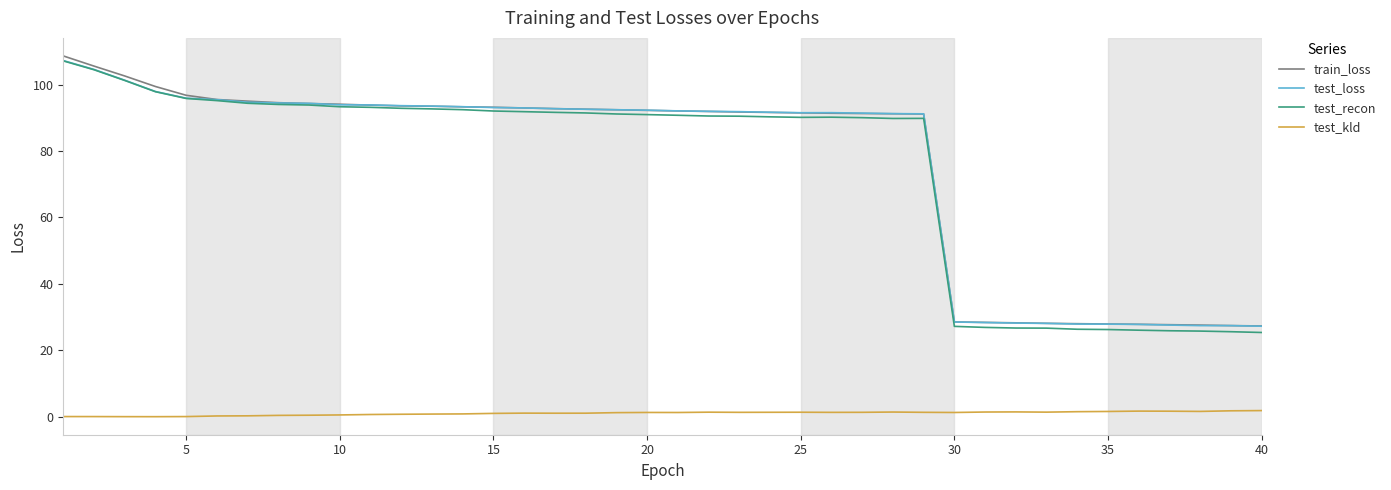

What are all the series names shown in the legend?

train_loss, test_loss, test_recon, test_kld